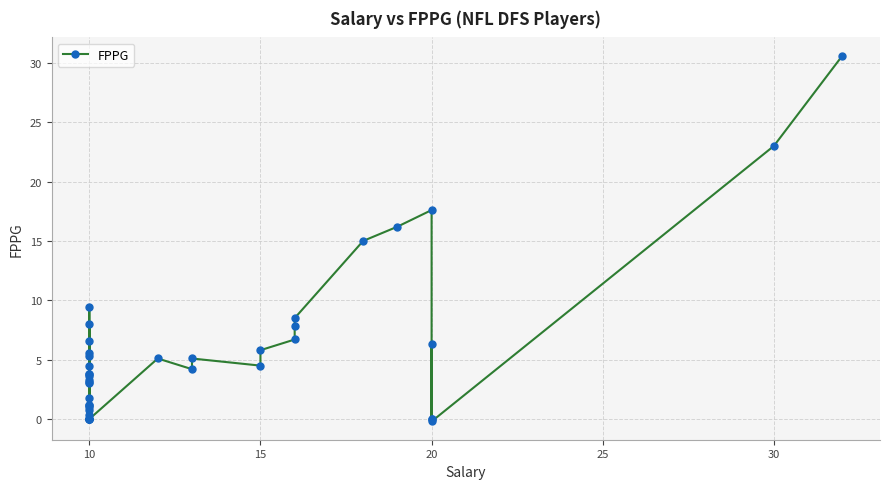

Count the number of categories in the chart.

40